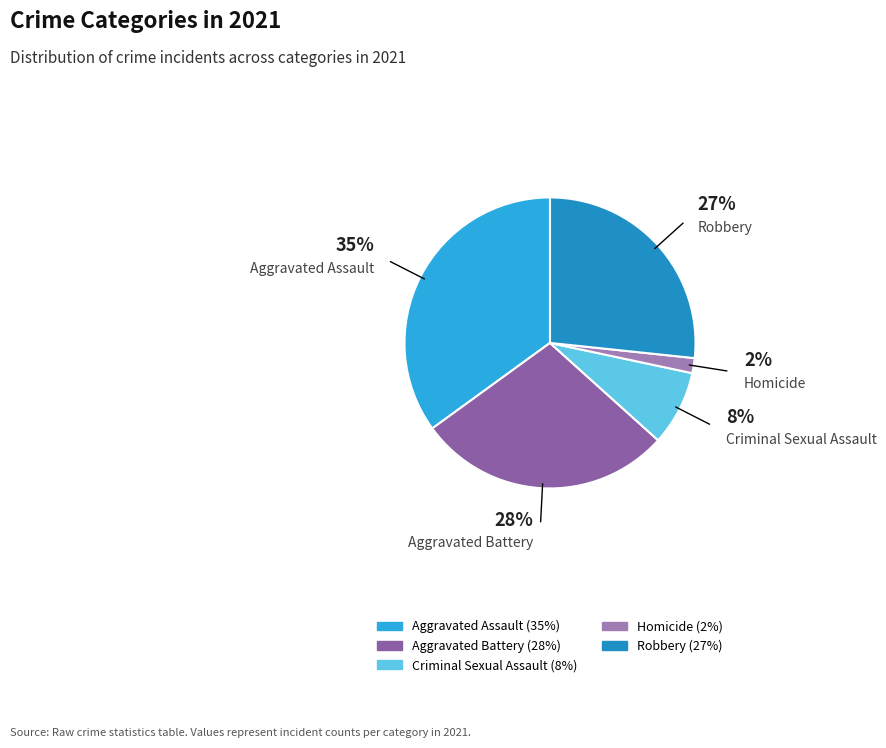

To the nearest percent, what is the difference between the Criminal Sexual Assault and Aggravated Battery slice percentages?

20%